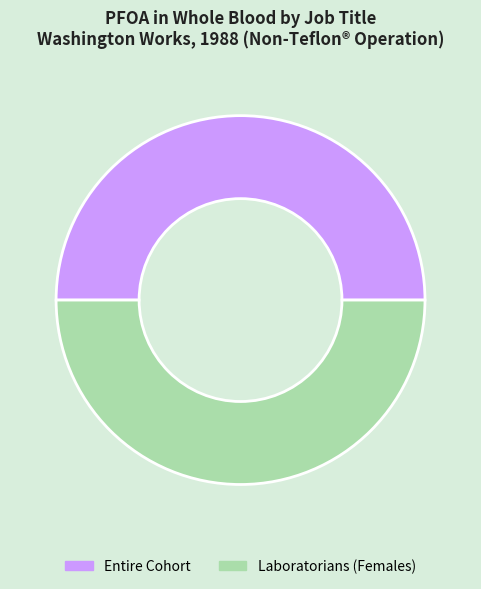

How many slices are in this pie chart?

2